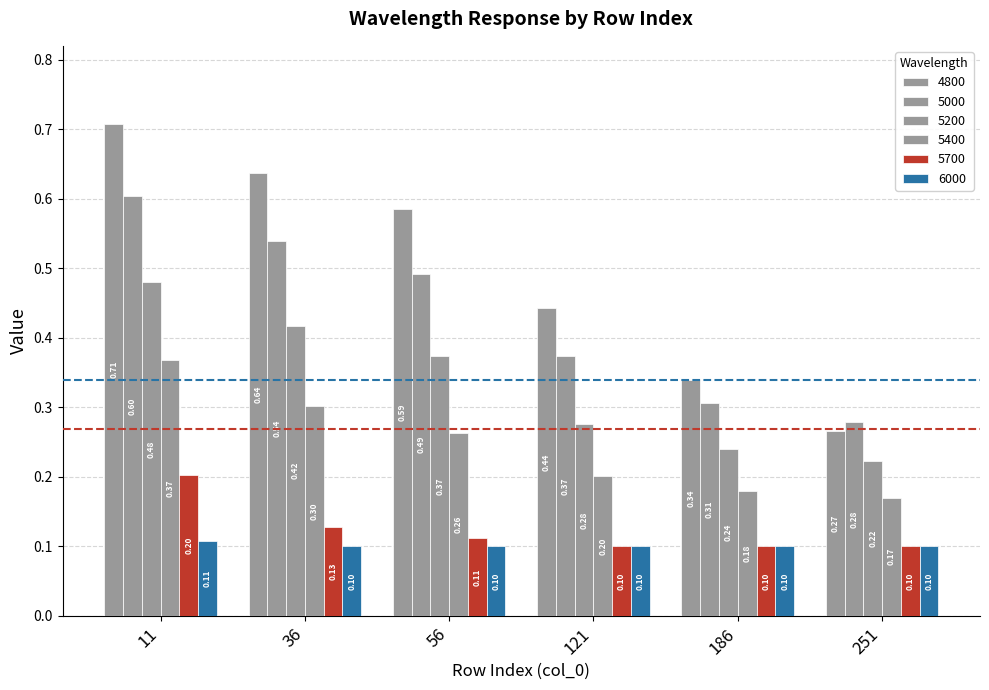

What is the approximate value of 5400 at 11?

0.4